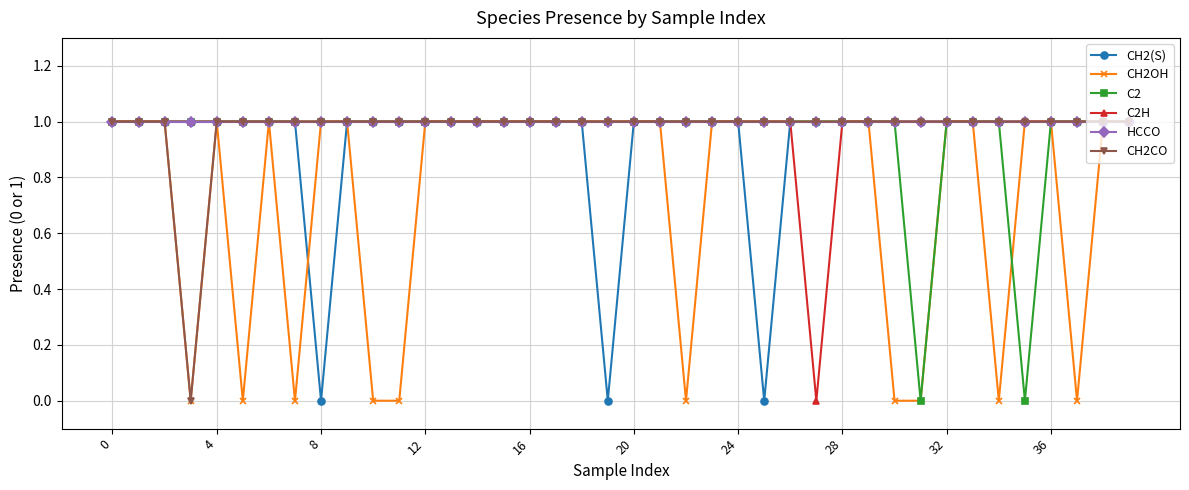

Reading right to left, transcribe all the data shown in this chart.

CH2(S): 1	1	1	1	1	1	1	1	1	1	1	1	1	1	0	1	1	1	1	1	0	1	1	1	1	1	1	1	1	1	1	0	1	1	1	1	1	1	1	1
CH2OH: 1	1	0	1	1	0	1	1	0	0	1	1	1	1	1	1	1	0	1	1	1	1	1	1	1	1	1	1	0	0	1	1	0	1	0	1	0	1	1	1
C2: 1	1	1	1	0	1	1	1	0	1	1	1	1	1	1	1	1	1	1	1	1	1	1	1	1	1	1	1	1	1	1	1	1	1	1	1	1	1	1	1
C2H: 1	1	1	1	1	1	1	1	1	1	1	1	0	1	1	1	1	1	1	1	1	1	1	1	1	1	1	1	1	1	1	1	1	1	1	1	1	1	1	1
HCCO: 1	1	1	1	1	1	1	1	1	1	1	1	1	1	1	1	1	1	1	1	1	1	1	1	1	1	1	1	1	1	1	1	1	1	1	1	1	1	1	1
CH2CO: 1	1	1	1	1	1	1	1	1	1	1	1	1	1	1	1	1	1	1	1	1	1	1	1	1	1	1	1	1	1	1	1	1	1	1	1	0	1	1	1